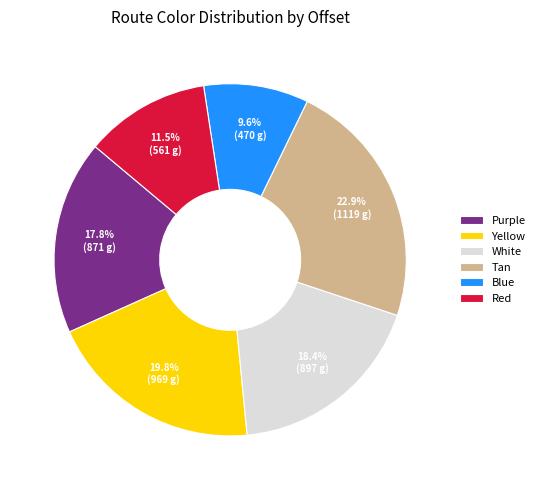

What portion of the pie excludes White?

81.6%